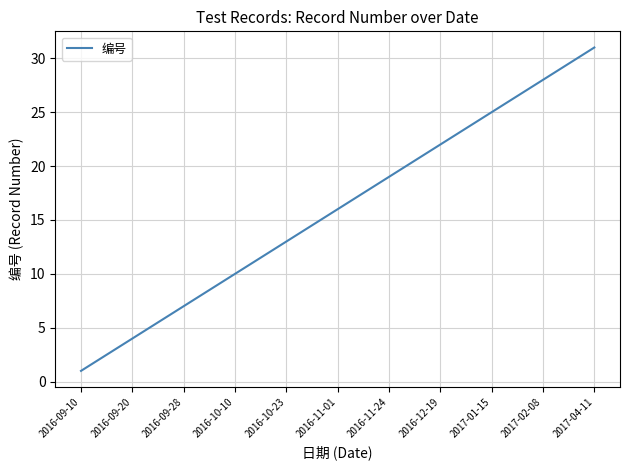

Reading left to right, what are all the values shown in this chart?

1	2	3	4	5	6	7	8	9	10	11	12	13	14	15	16	17	18	19	20	21	22	23	24	25	26	27	28	29	30	31